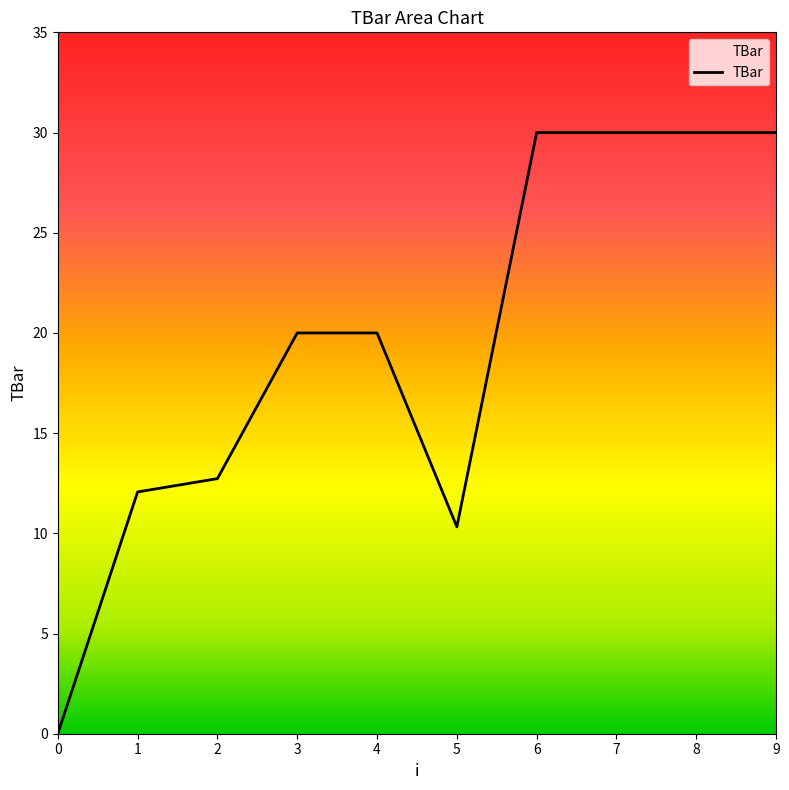

What is the difference between the maximum and minimum values?

30.0